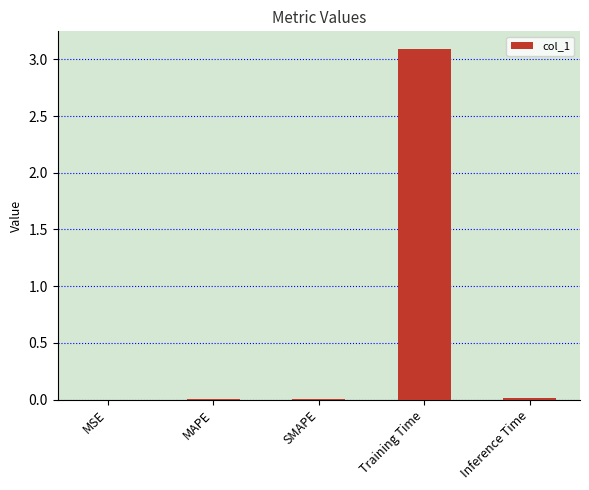

Which category has the highest value across all series?

Training Time